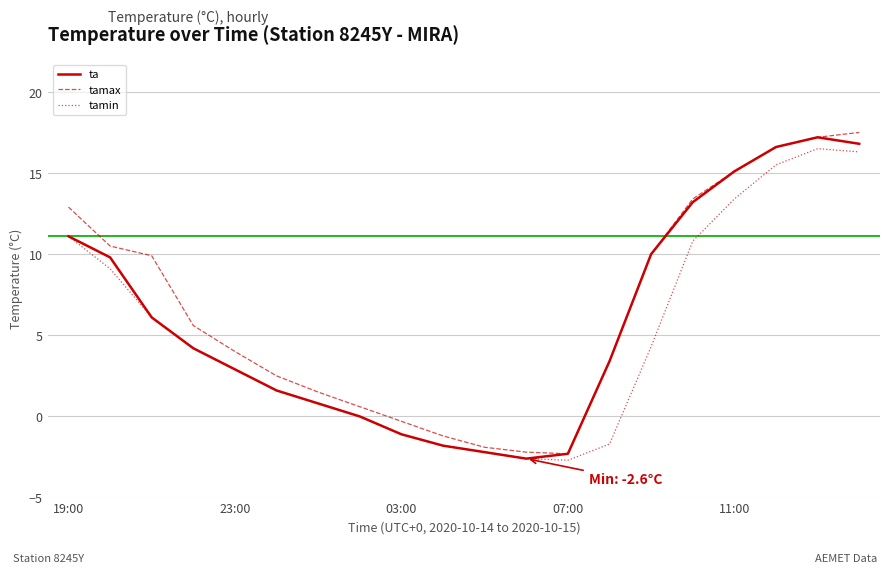

What is the smallest value displayed?

-2.7